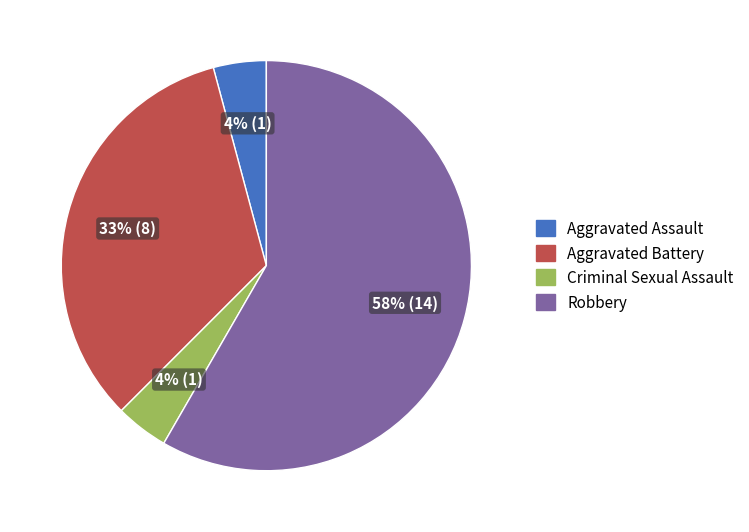

What percentage is the Aggravated Battery slice, to the nearest percent?

33%